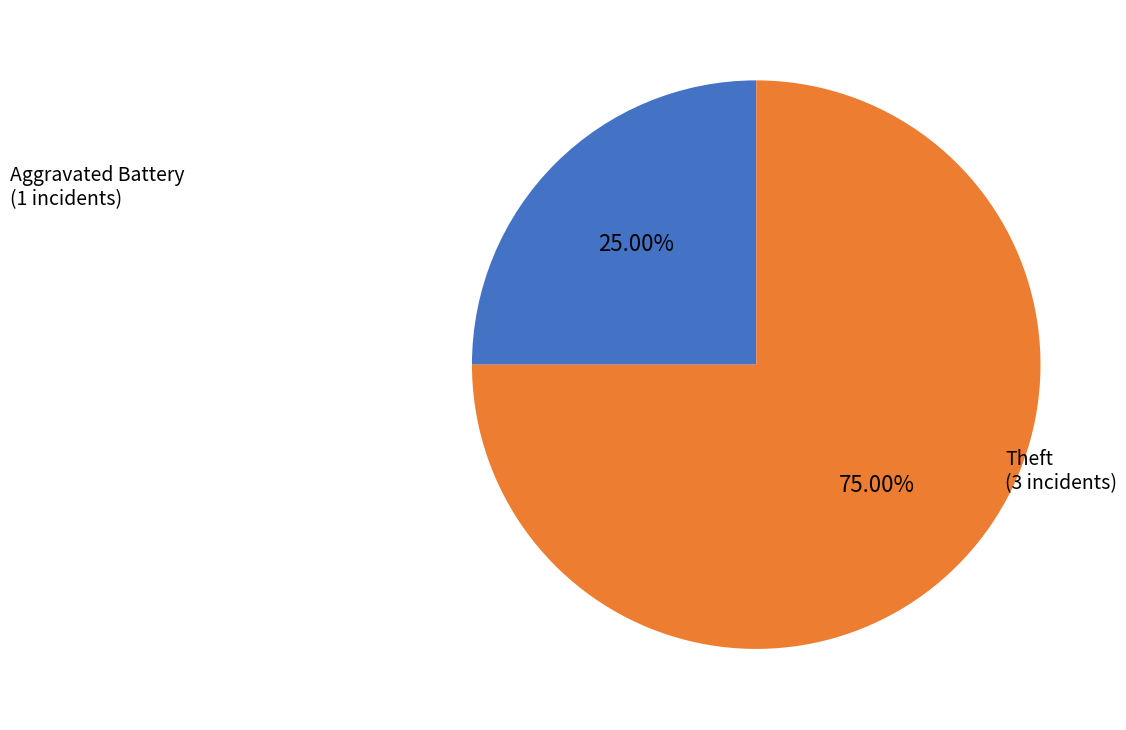

Does any single category account for the majority?

Yes